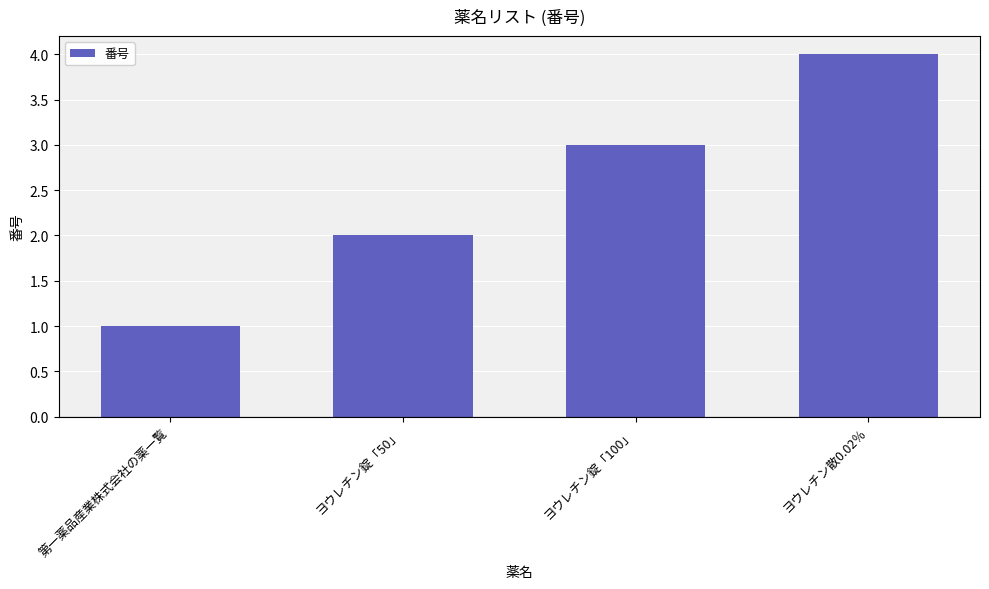

How many data points does each series have?

4